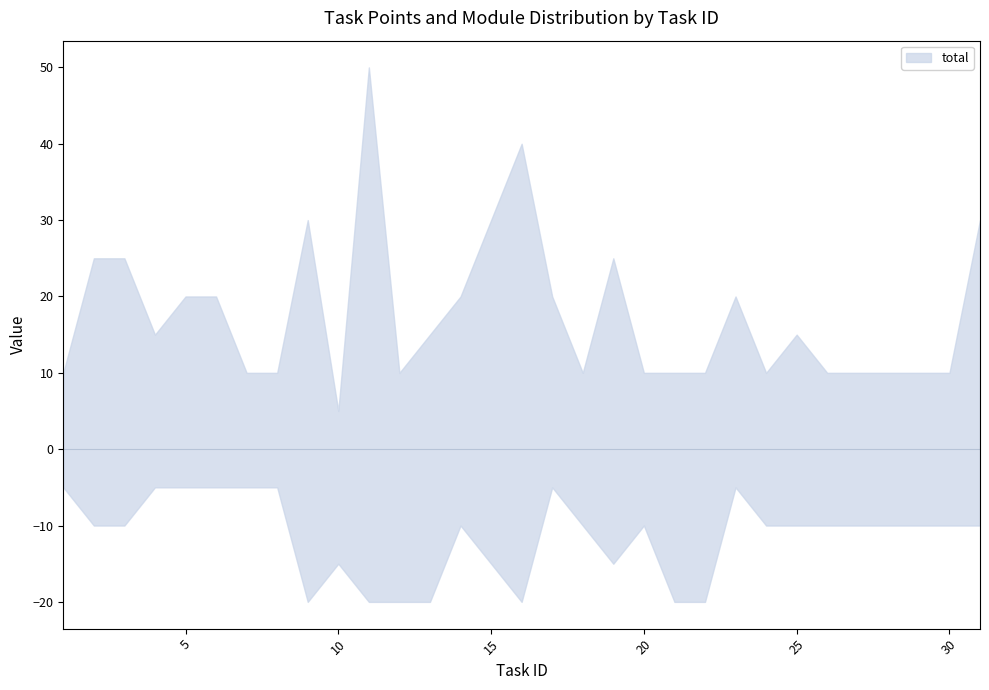

Is it true that module_id equals 0 at 7?

False